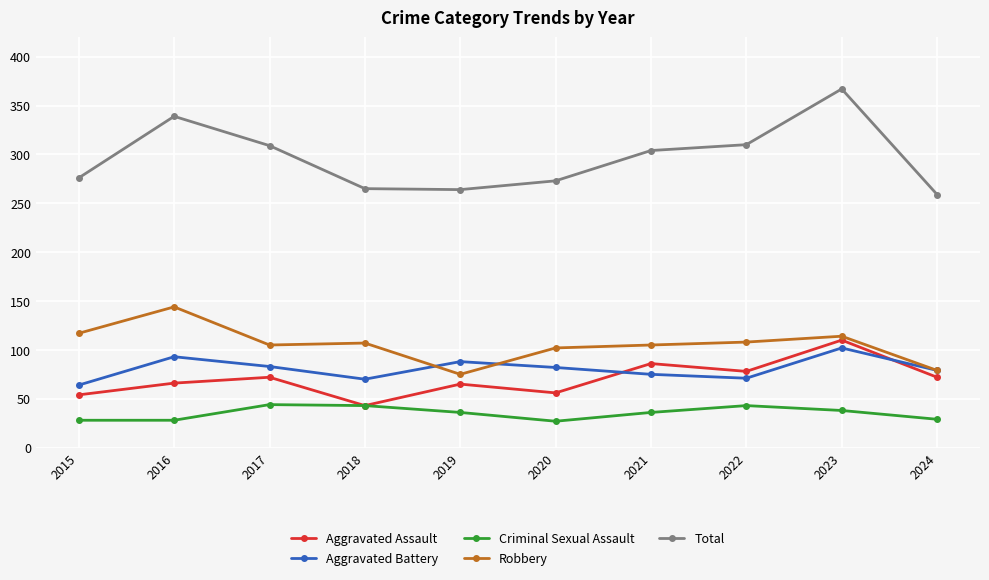

What are all the series names shown in the legend?

Aggravated Assault, Aggravated Battery, Criminal Sexual Assault, Robbery, Total